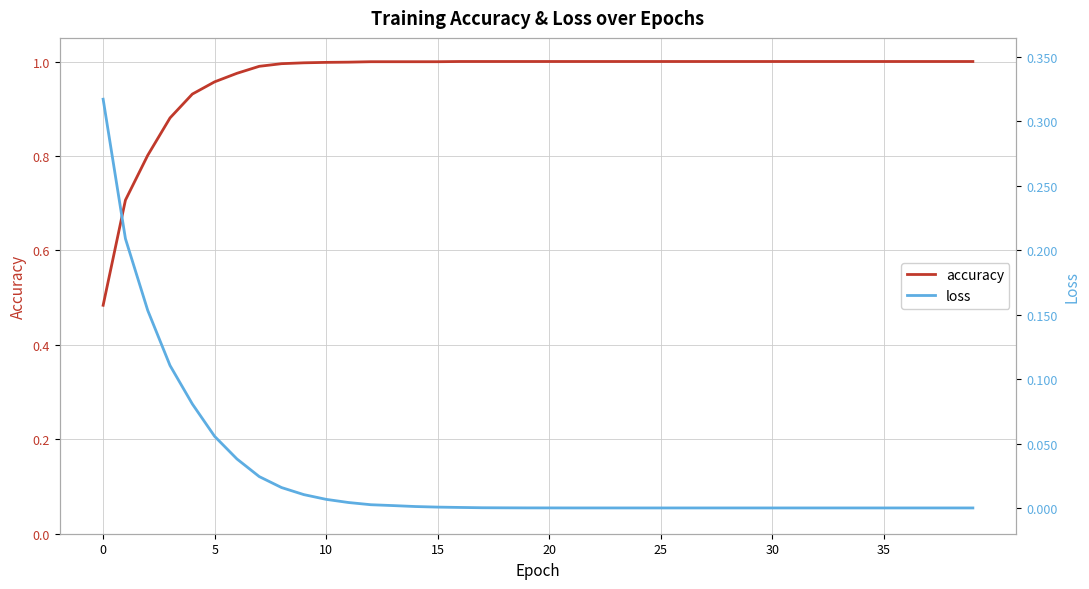

What is the average value of the accuracy series?

1.0